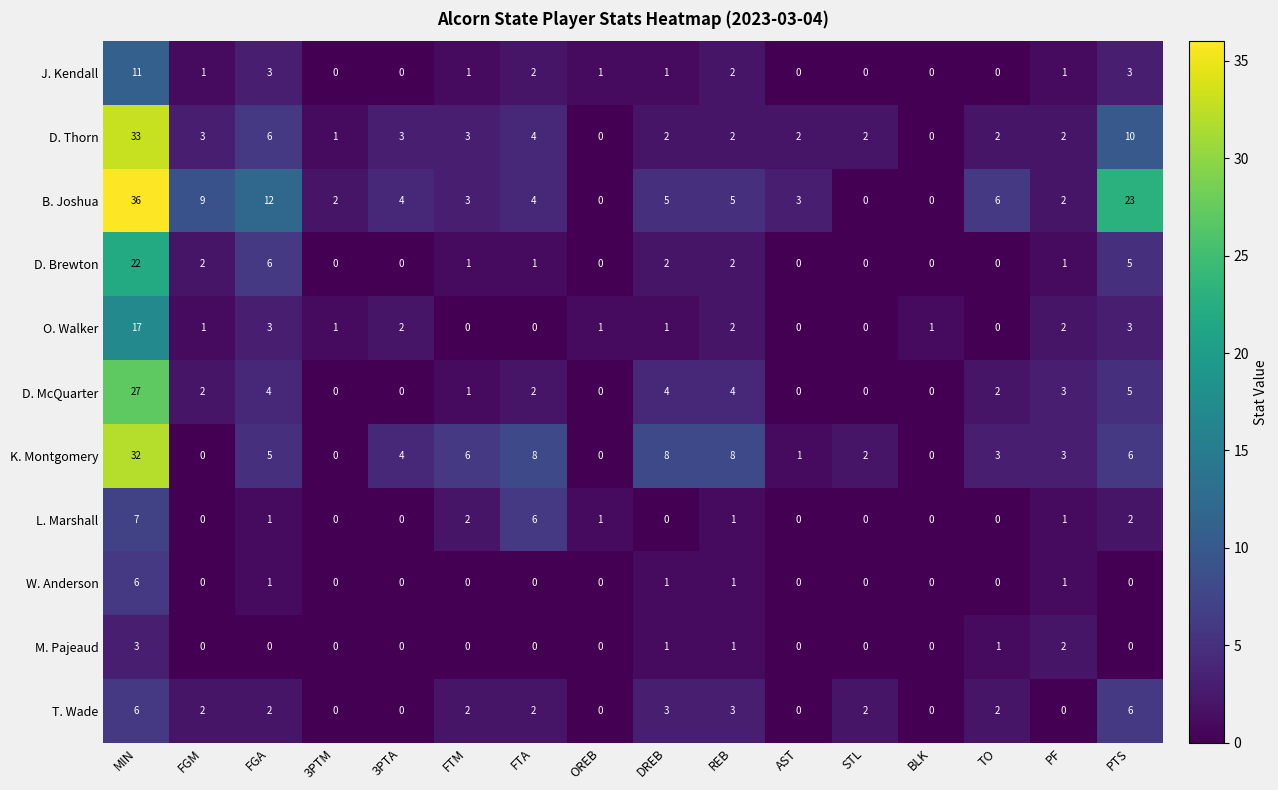

True or false: D. Brewton has a value of 0 at TO.

True